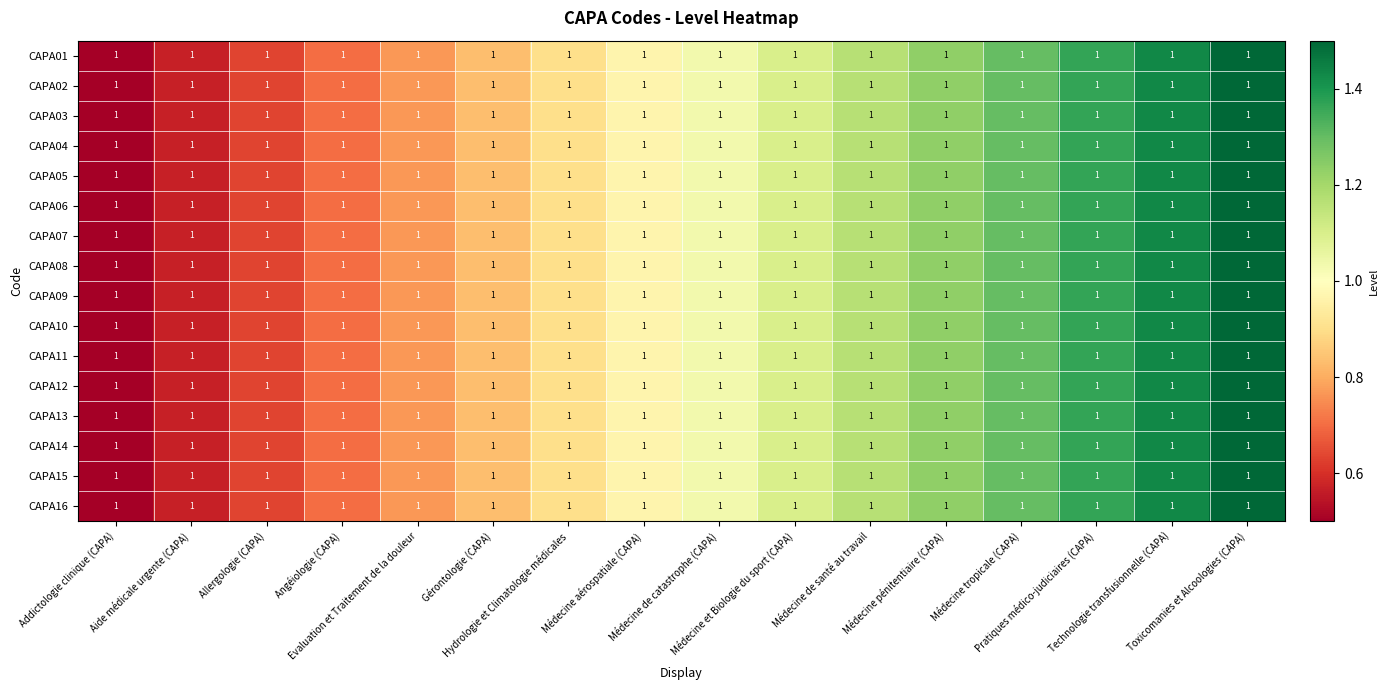

At Addictologie clinique (CAPA), list the series in order from smallest to largest.

CAPA01, CAPA02, CAPA03, CAPA04, CAPA05, CAPA06, CAPA07, CAPA08, CAPA09, CAPA10, CAPA11, CAPA12, CAPA13, CAPA14, CAPA15, CAPA16